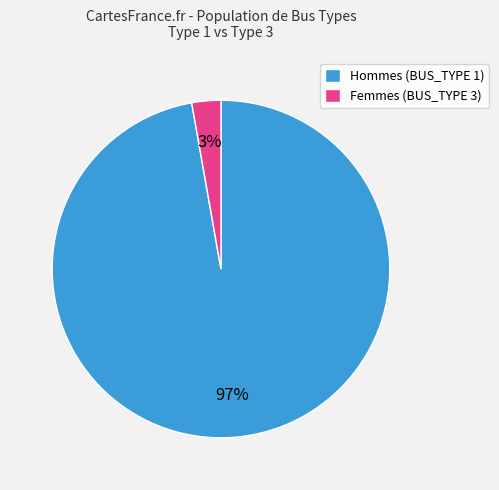

Is it true that Femmes (BUS_TYPE 3) is 3% of the pie?

True